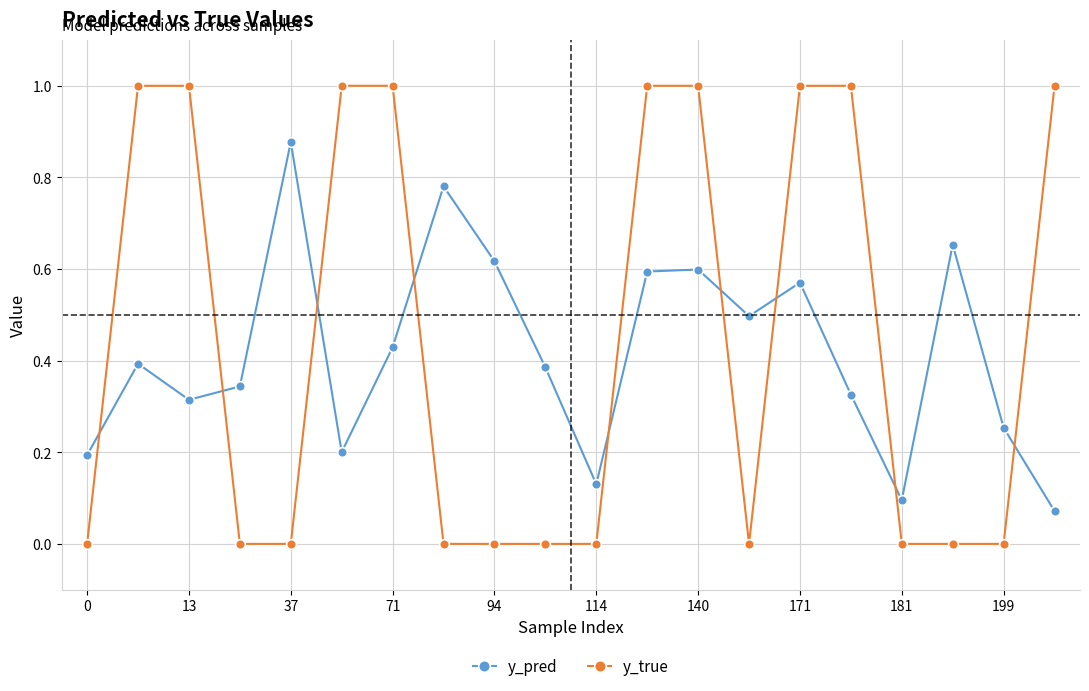

What is the value of the y_true point at the 16th from the left?

1.0